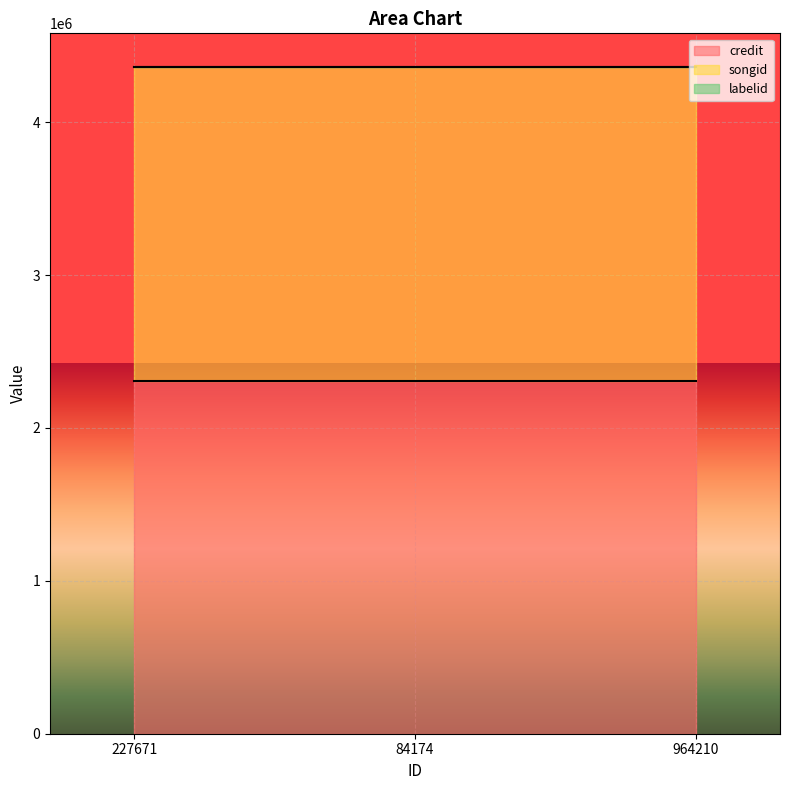

At which label is songid closest to 2056116?

227671